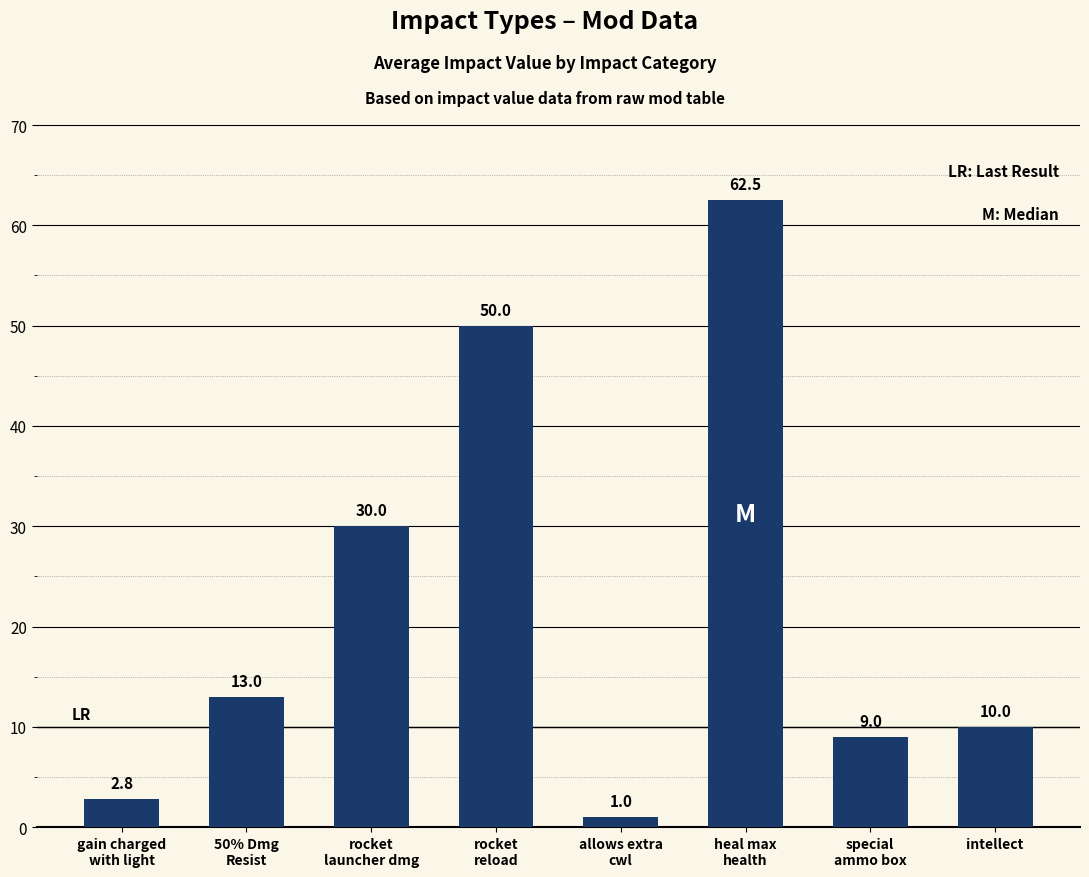

What is the label of the 6th bar from the right?

rocket
launcher dmg